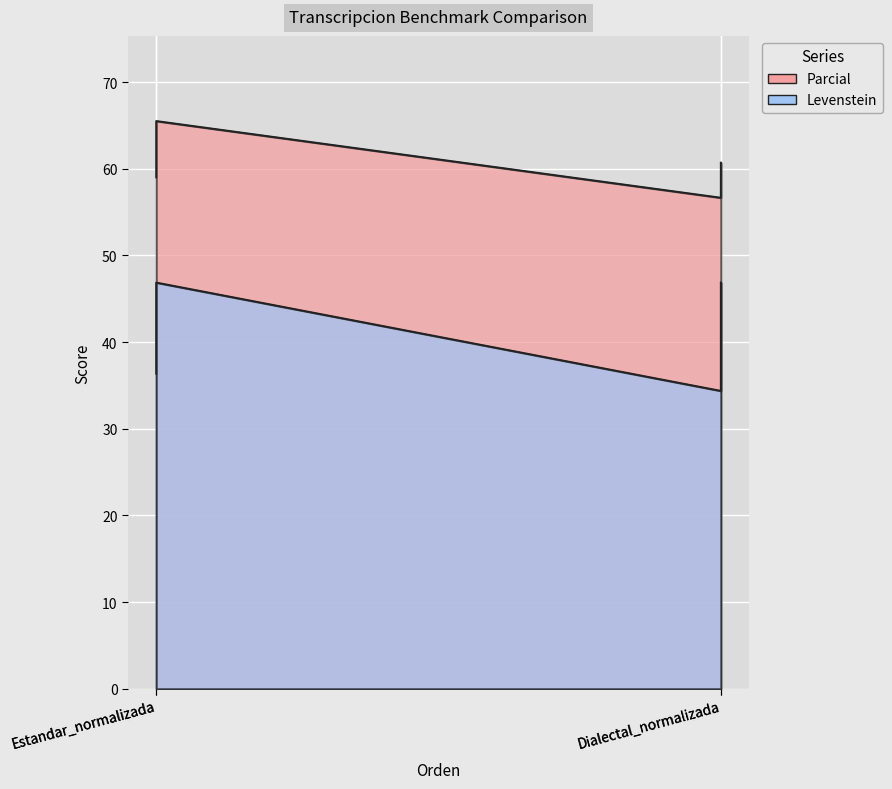

True or false: Levenstein has more than 1 interior local peaks.

False